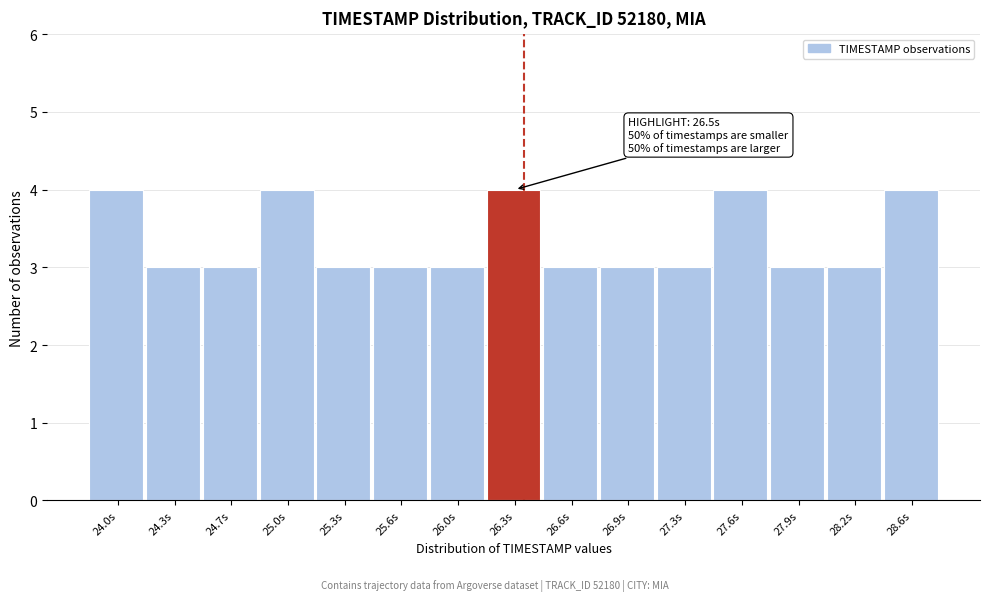

Reading left to right, list all the values displayed in this chart.

24.0s=4	24.3s=3	24.7s=3	25.0s=4	25.3s=3	25.6s=3	26.0s=3	26.3s=4	26.6s=3	26.9s=3	27.3s=3	27.6s=4	27.9s=3	28.2s=3	28.6s=4